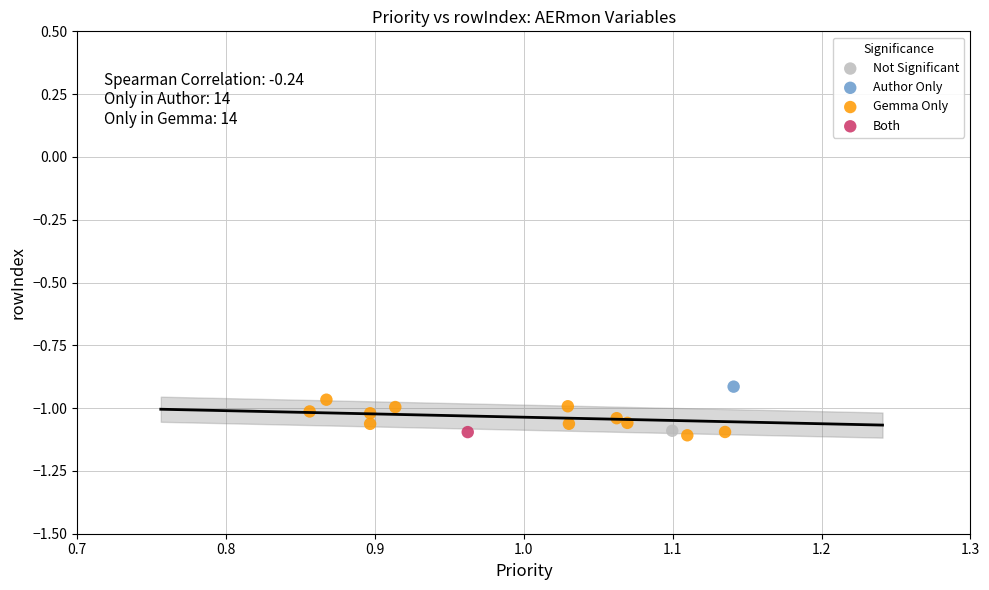

What are all the series names shown in the legend?

Not Significant, Author Only, Gemma Only, Both